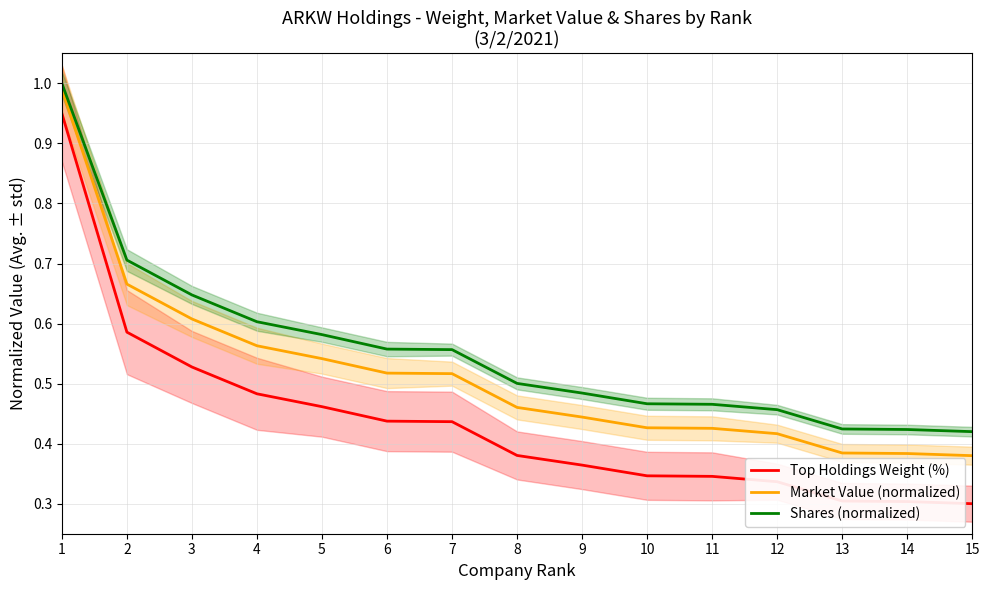

List the labels in order of Top Holdings Weight (%) value, largest first.

1, 2, 3, 4, 5, 6, 7, 8, 9, 10, 11, 12, 13, 14, 15